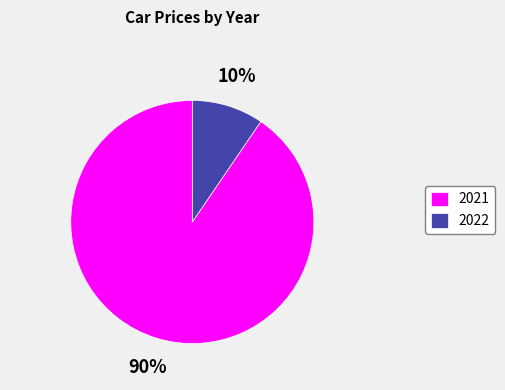

Which has a higher value, 2022 or 2021?

2021